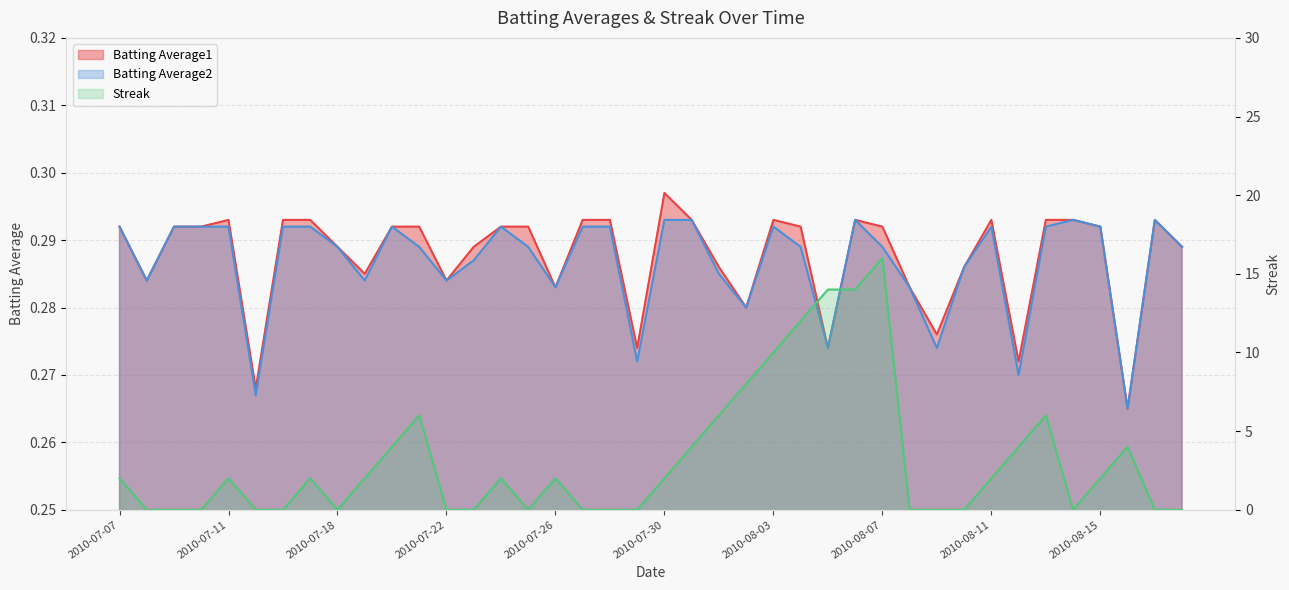

Which category has the lowest value in the Batting Average1 series?

2010-08-16